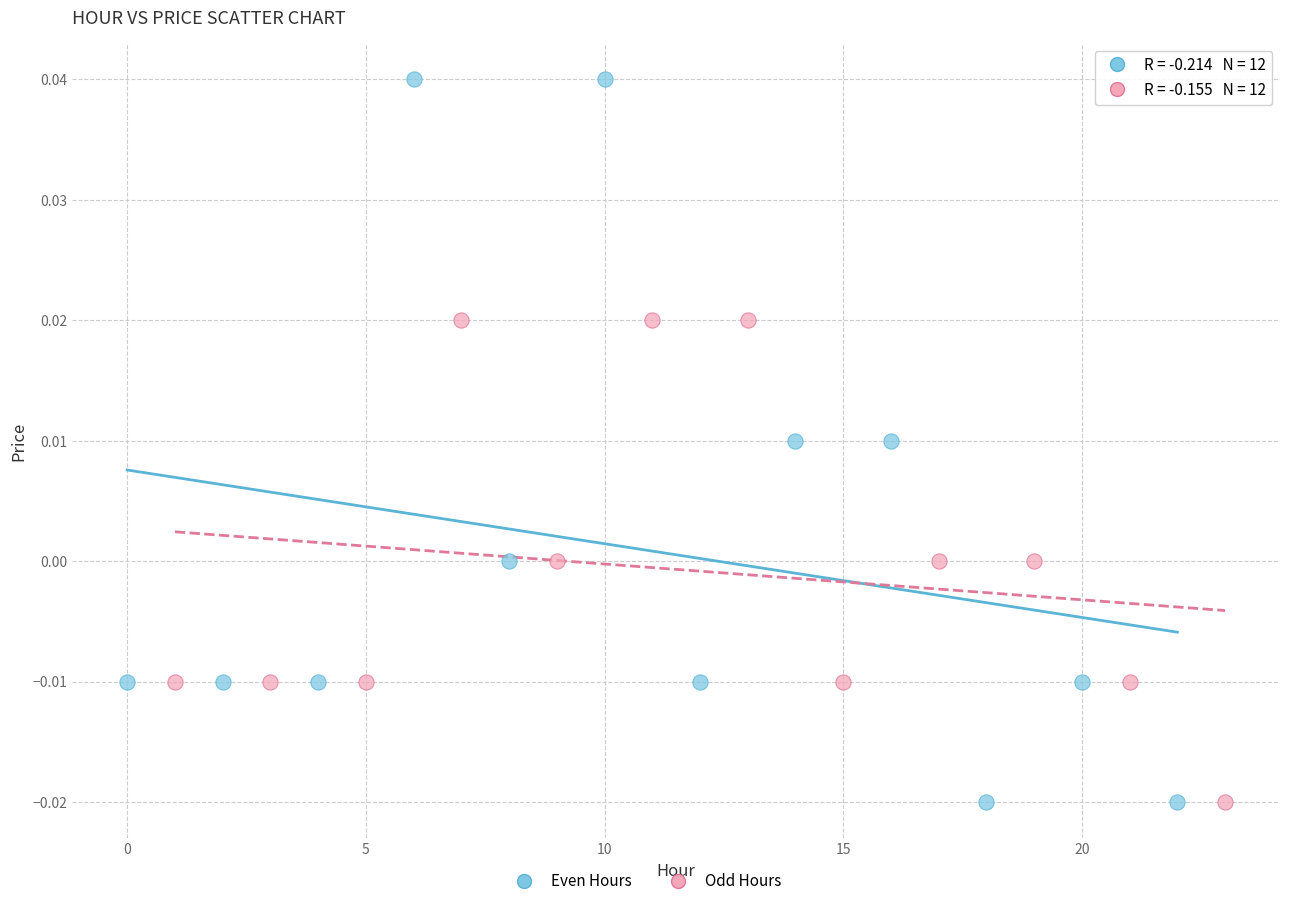

Which series has the largest Y range (max minus min)?

Even Hours